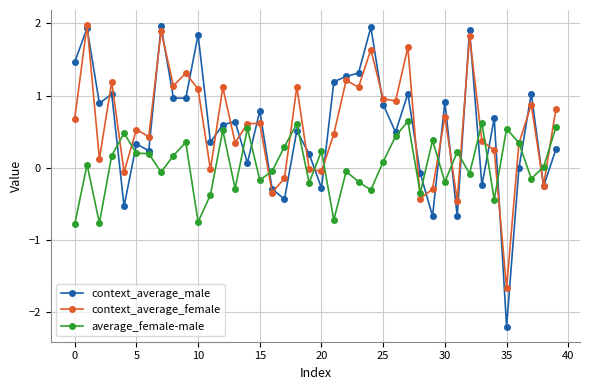

How many series are shown in this chart?

3